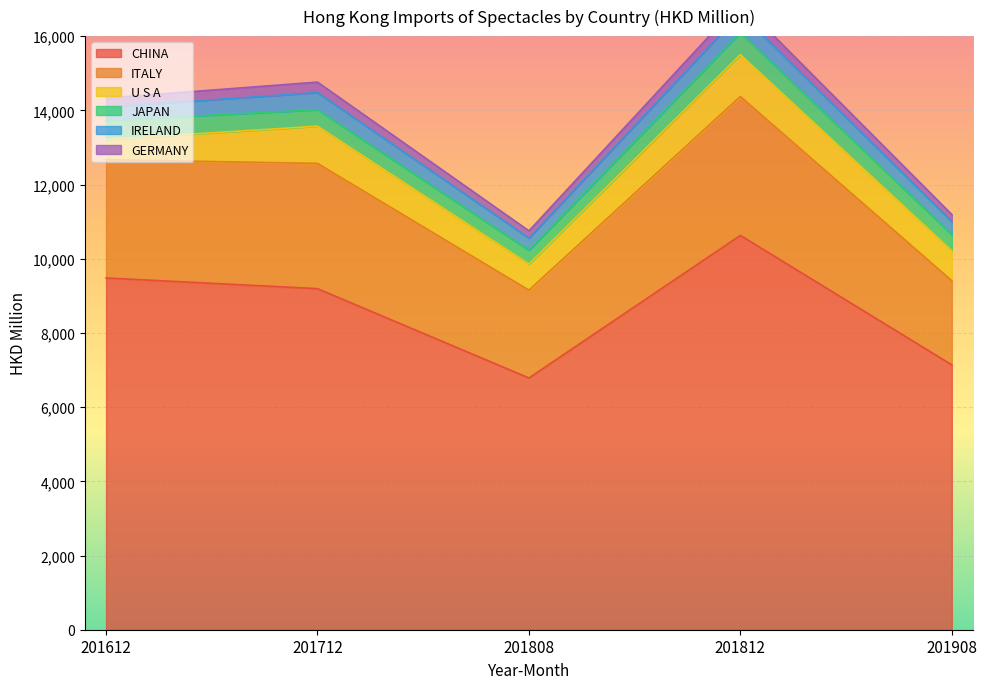

Which category has the highest value across all series?

201812